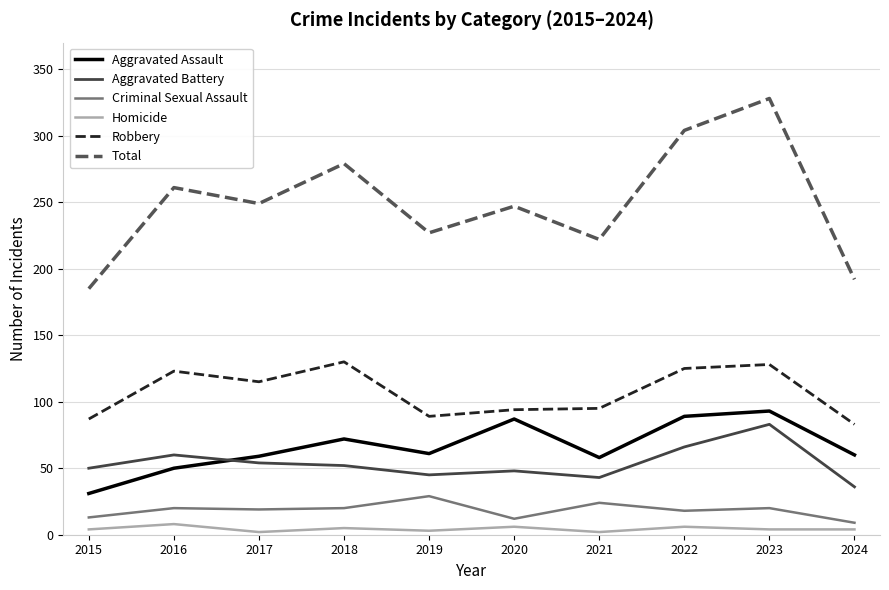

True or false: Homicide and Aggravated Battery intersect in this chart.

False